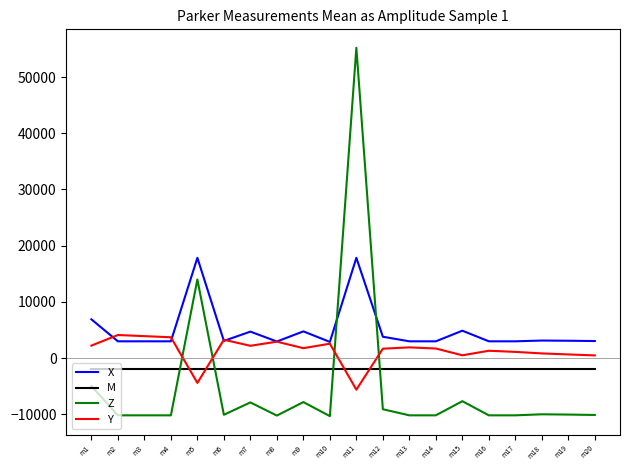

What is the greatest value displayed?

55209.3